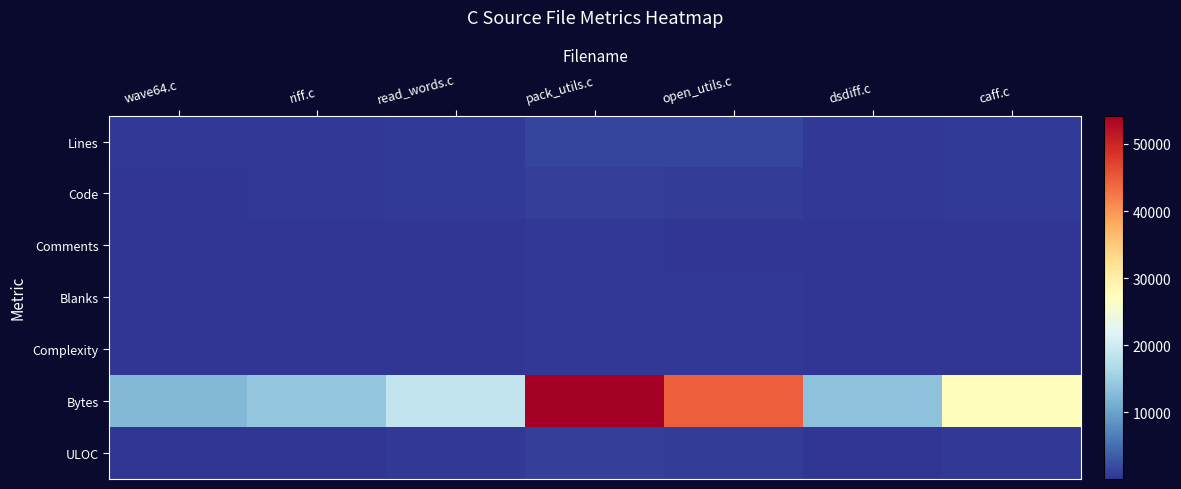

Which category has the highest value across all series?

pack_utils.c